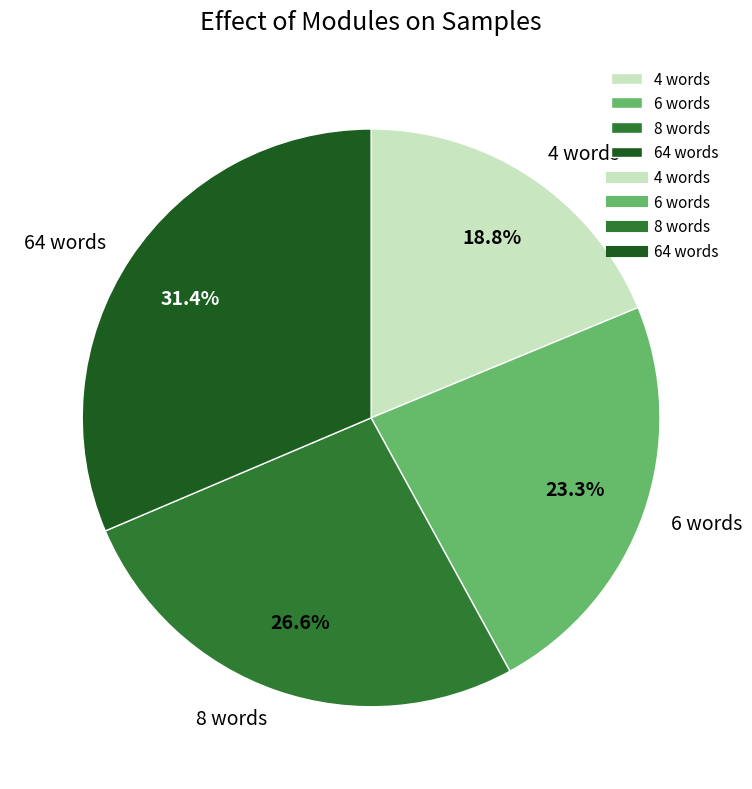

Is 8 words the majority of the pie?

No